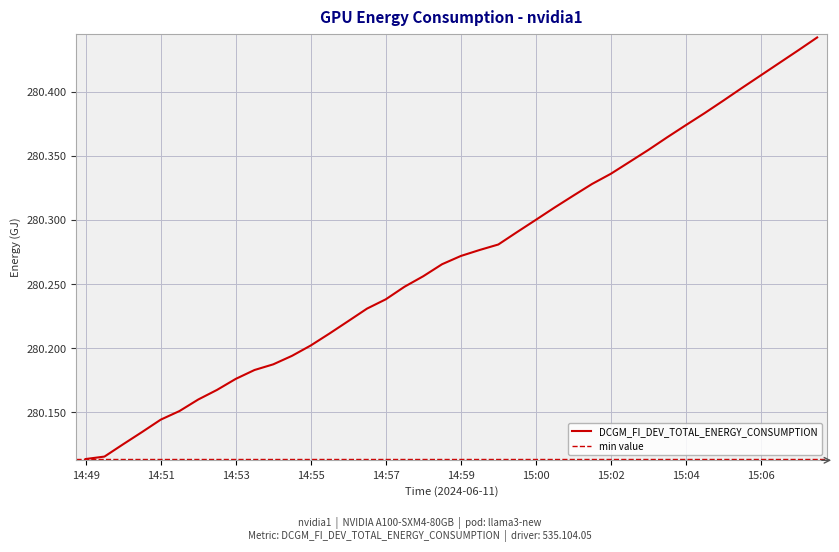

What is the minimum value shown in the chart?

280.1